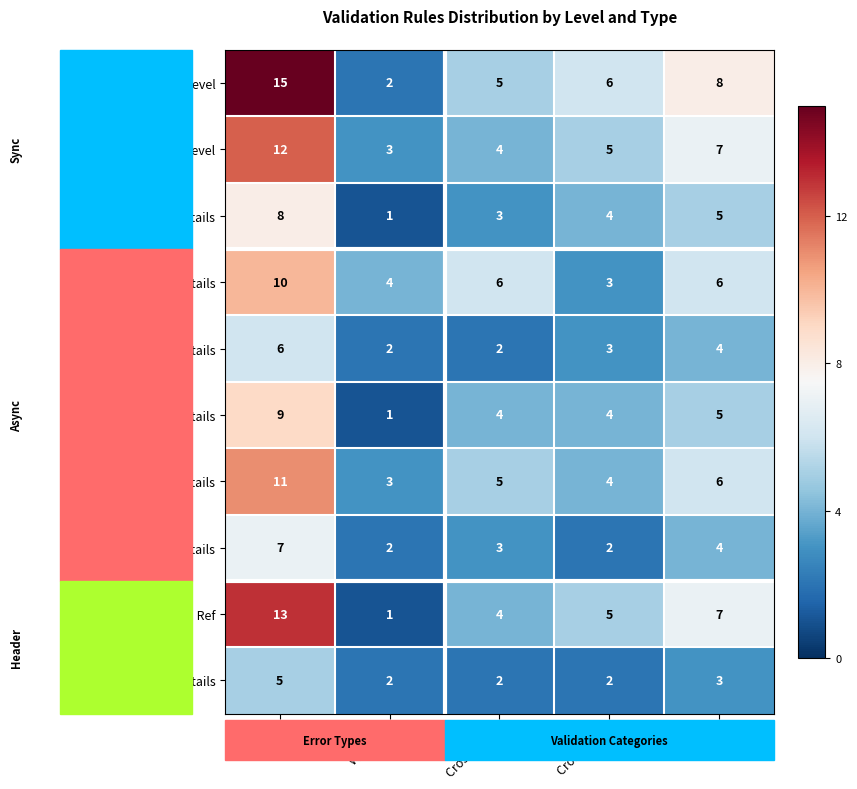

Rank the series by their maximum value, from lowest to highest.

Agent Details, PRSI Details, EWSS Details, Payment Details, USC Details, Tax Details, LPT Details, Employee Level, Batch Ref, Request Level